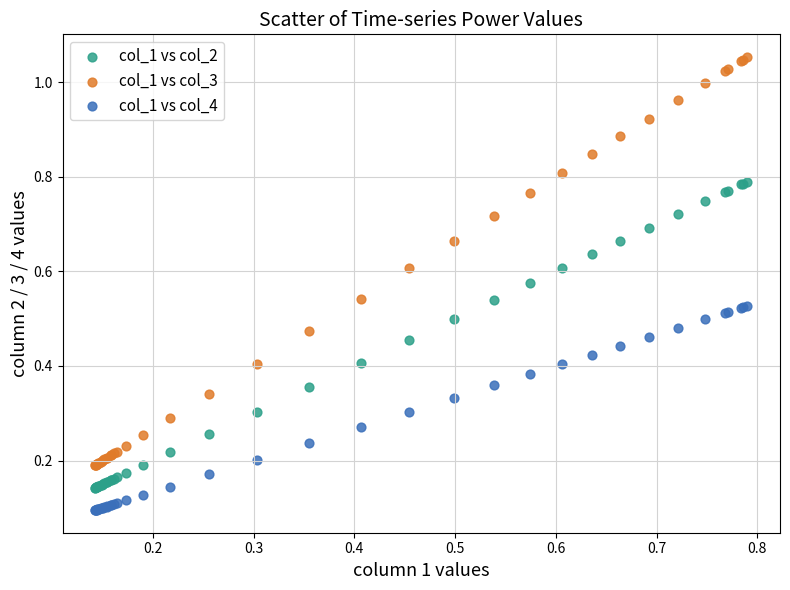

Which series contains the highest Y value?

col_1 vs col_3